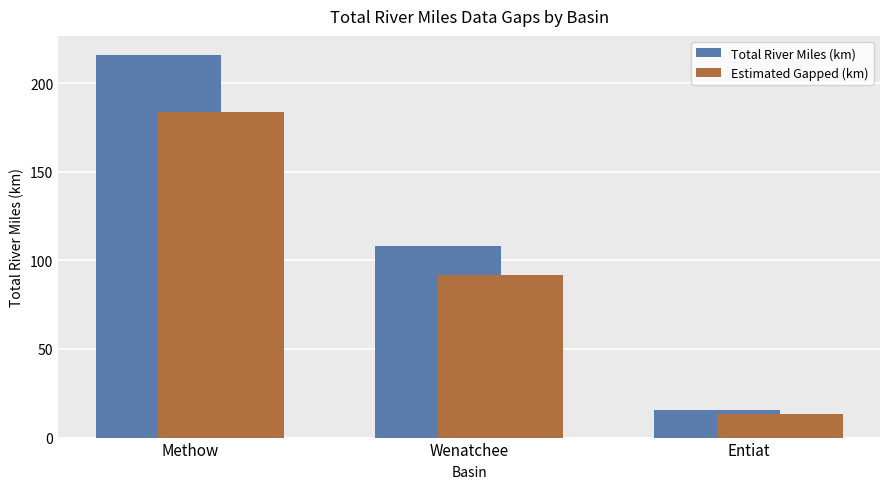

What is the minimum value shown in the chart?

13.5